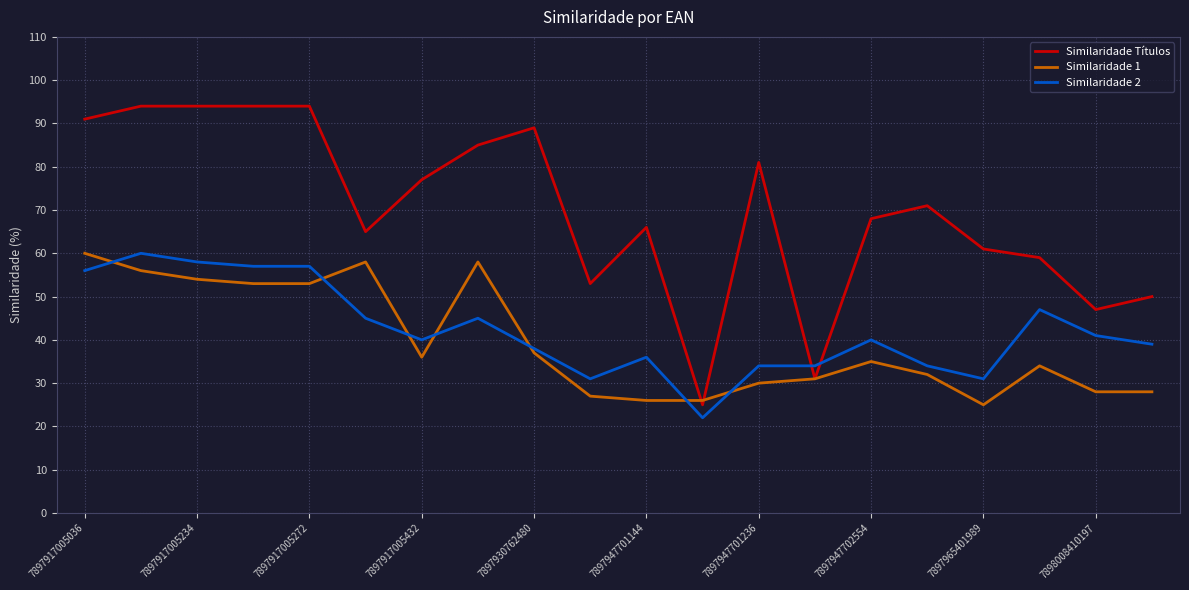

Which series has the largest range (max minus min)?

Similaridade Títulos